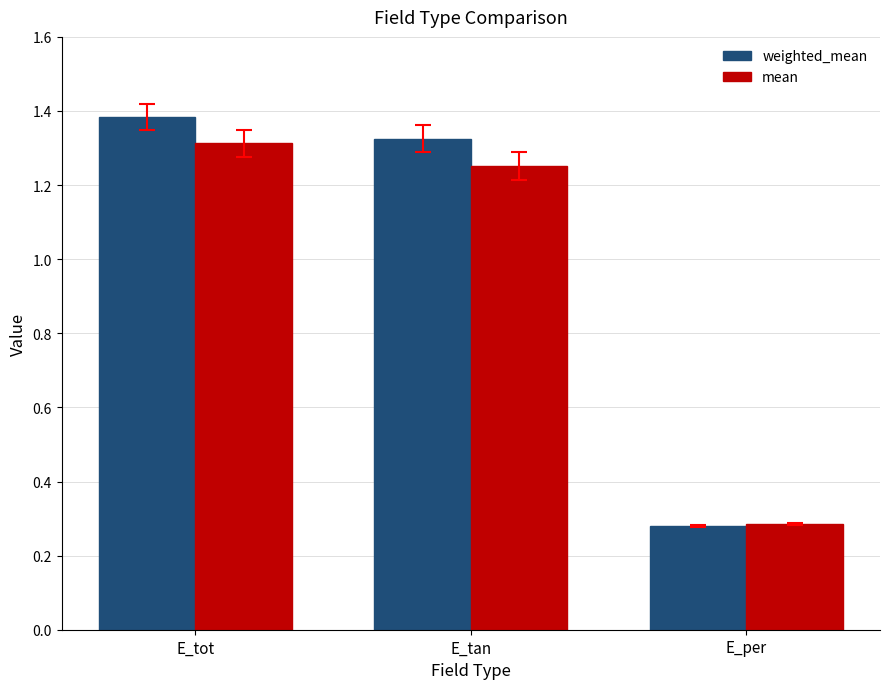

What is the difference between the mean values at E_per and E_tot?

1.0